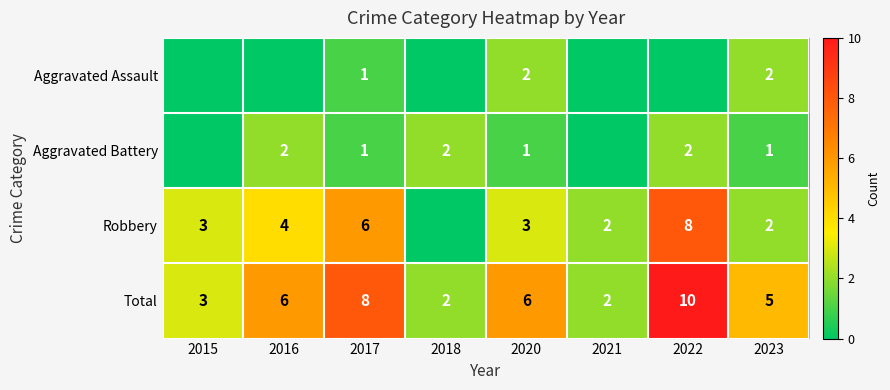

At which category is the sum across all series the highest?

2022